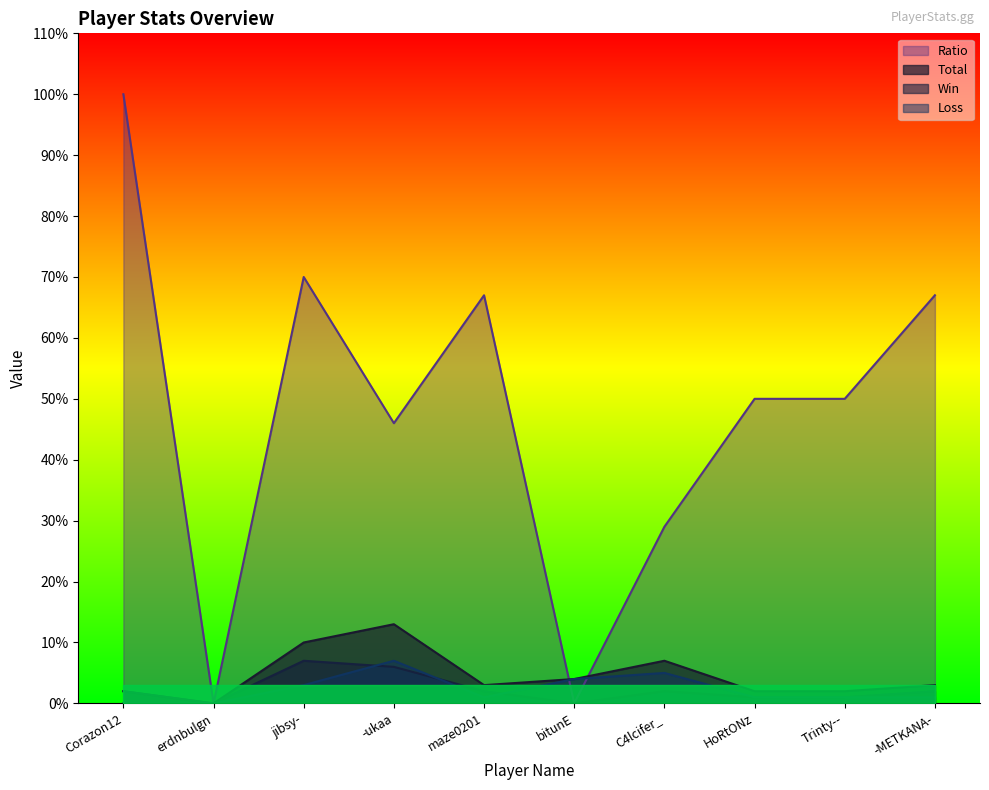

Rank the series at HoRtONz from highest to lowest value.

Ratio, Total, Win, Loss